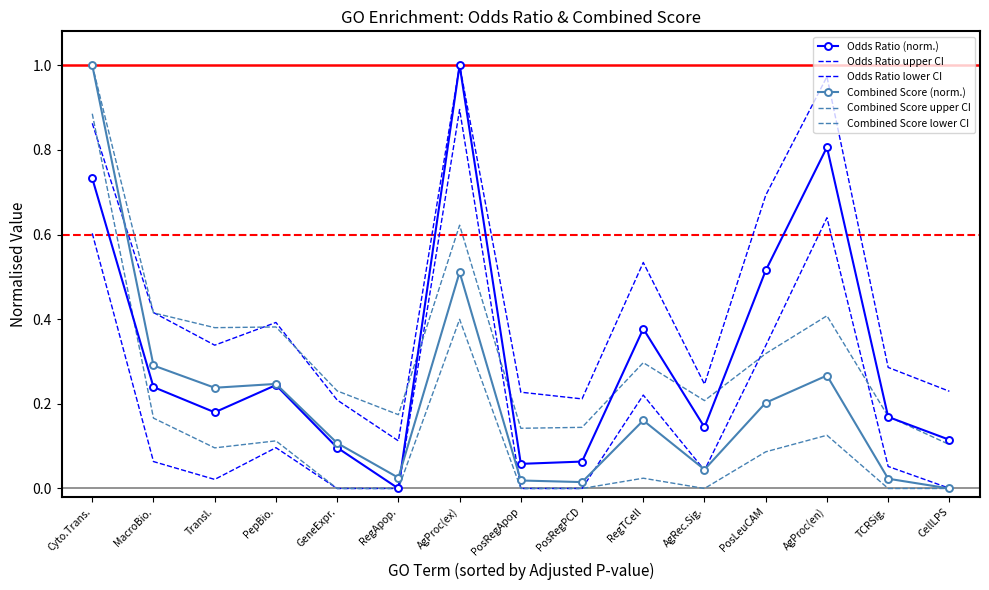

What is the spread (max minus min) of values at GeneExpr.?

0.2